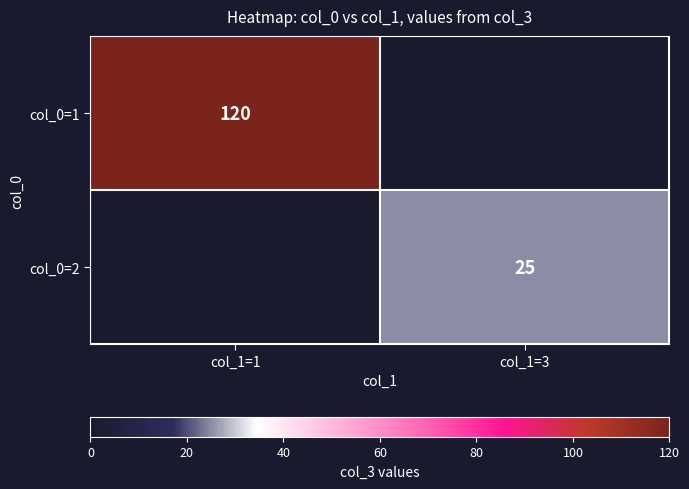

Count the number of categories in the chart.

2